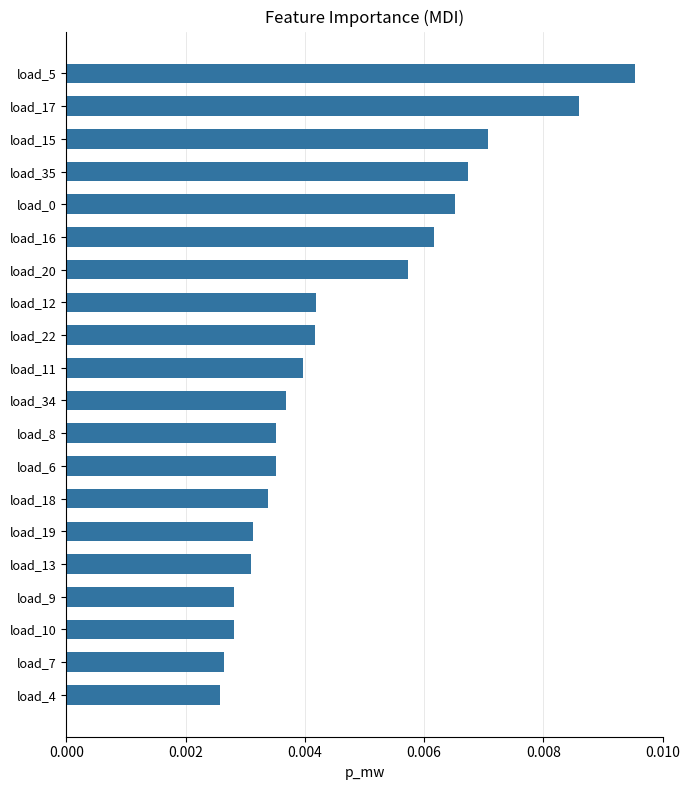

How many distinct data groups are displayed?

1